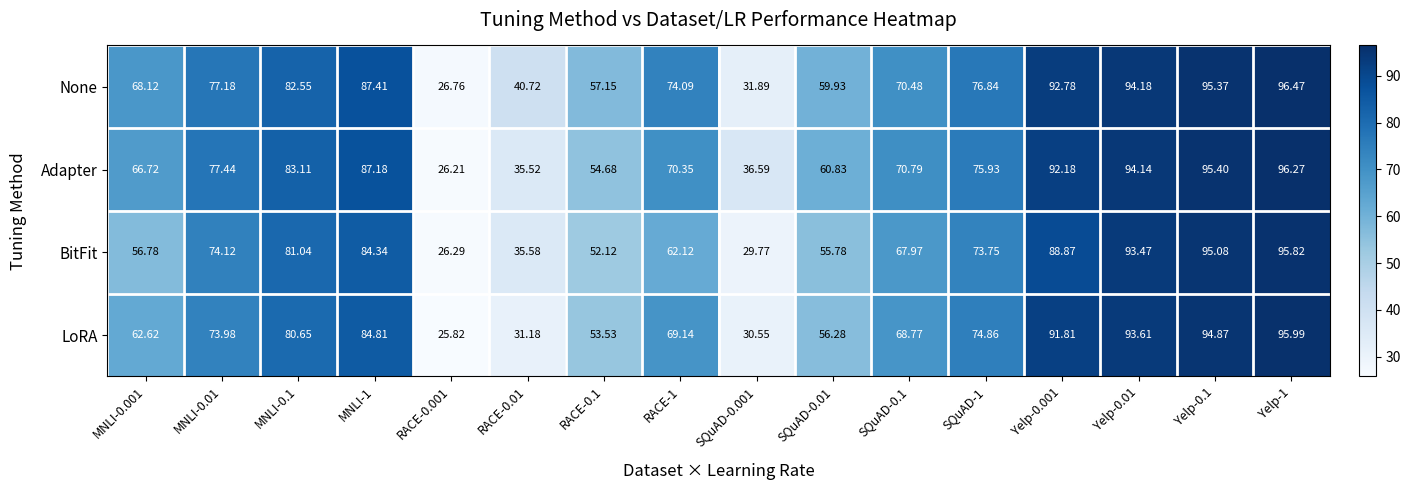

Between MNLI-0.01 and MNLI-1, which series saw the biggest shift?

LoRA